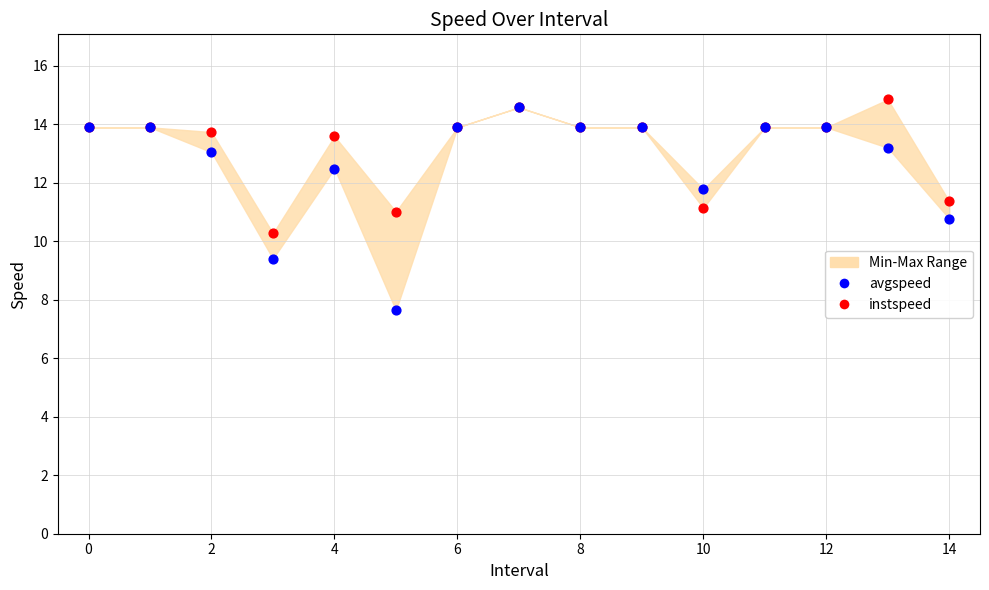

Which series reaches the minimum Y coordinate?

avgspeed